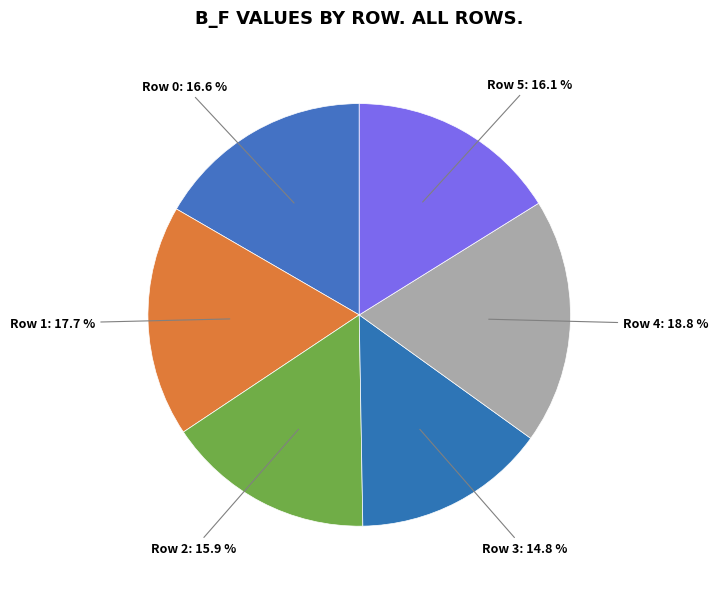

Does Row 0 account for over 50% of the chart?

No